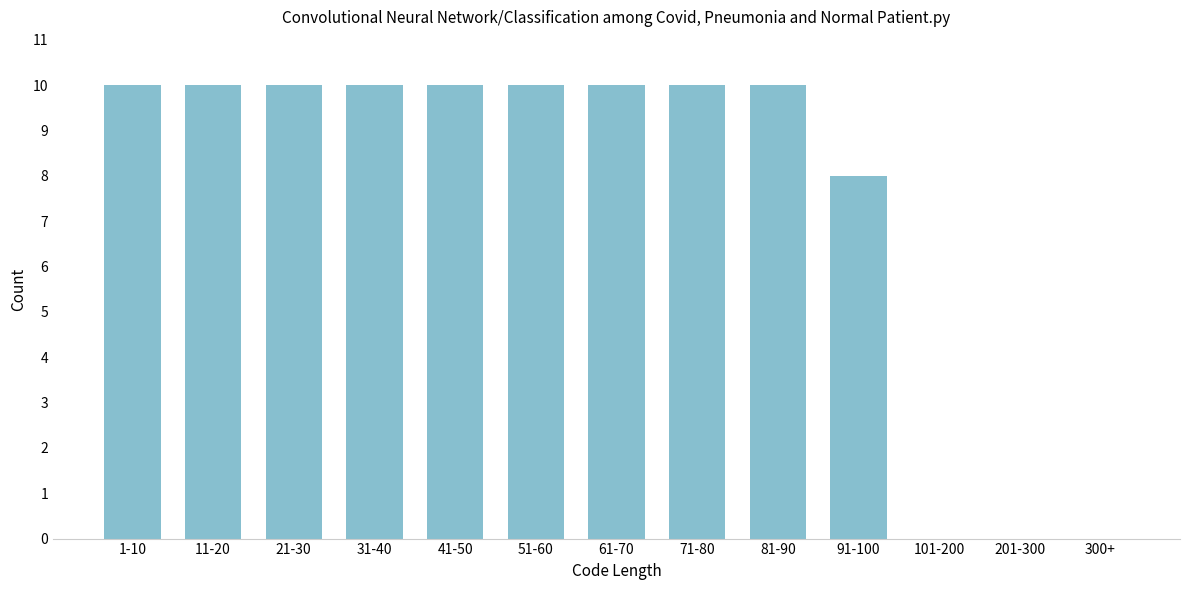

Reading left to right, what are all the values shown in this chart?

1-10=10	11-20=10	21-30=10	31-40=10	41-50=10	51-60=10	61-70=10	71-80=10	81-90=10	91-100=8	101-200=0	201-300=0	300+=0